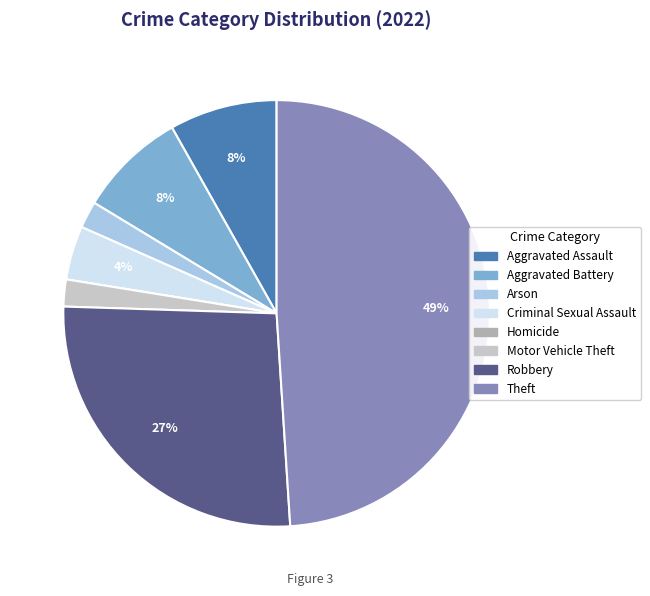

Is the sum of Theft and Criminal Sexual Assault greater than half?

Yes